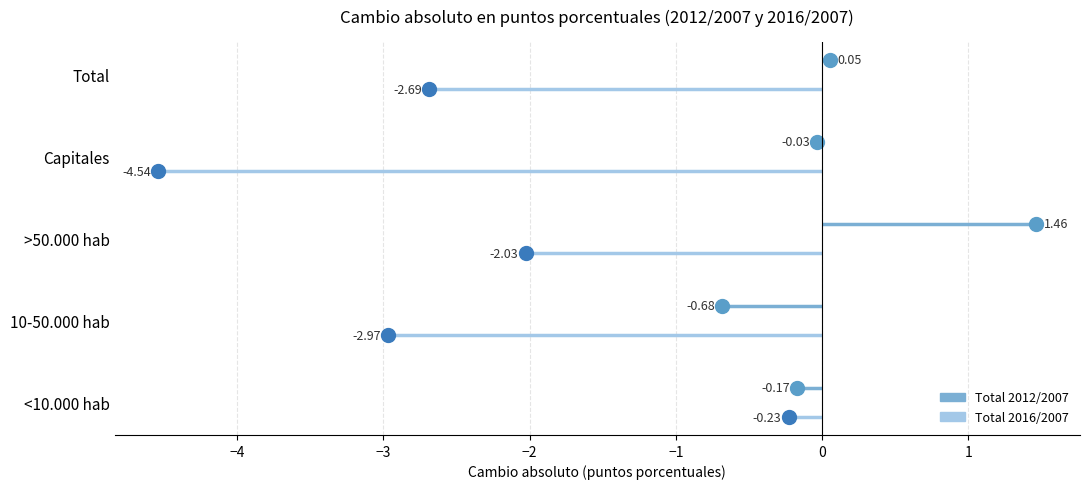

What is the sum of the Cambio absoluto Total 2012/2007 values at >50.000 hab and Capitales?

1.4